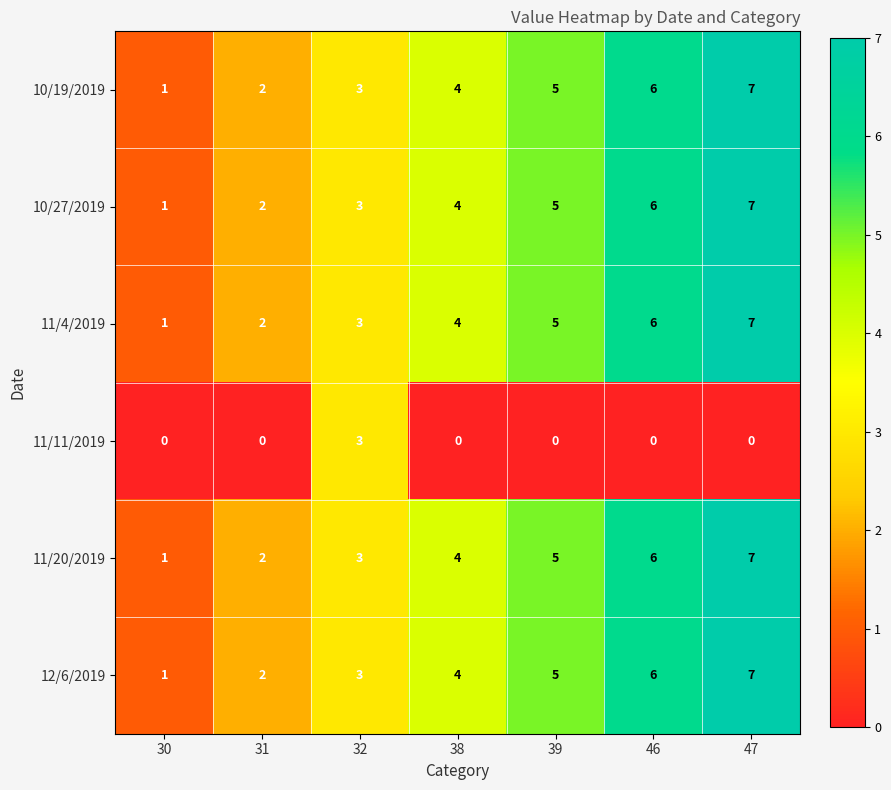

Read the 11/20/2019 value at 47.

7